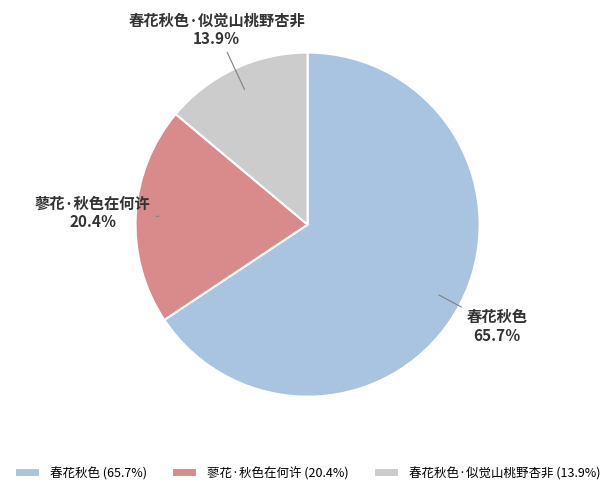

Do 春花秋色 (65.7%) and 春花秋色·似觉山桃野杏非 (13.9%) together represent more than half of the pie?

Yes